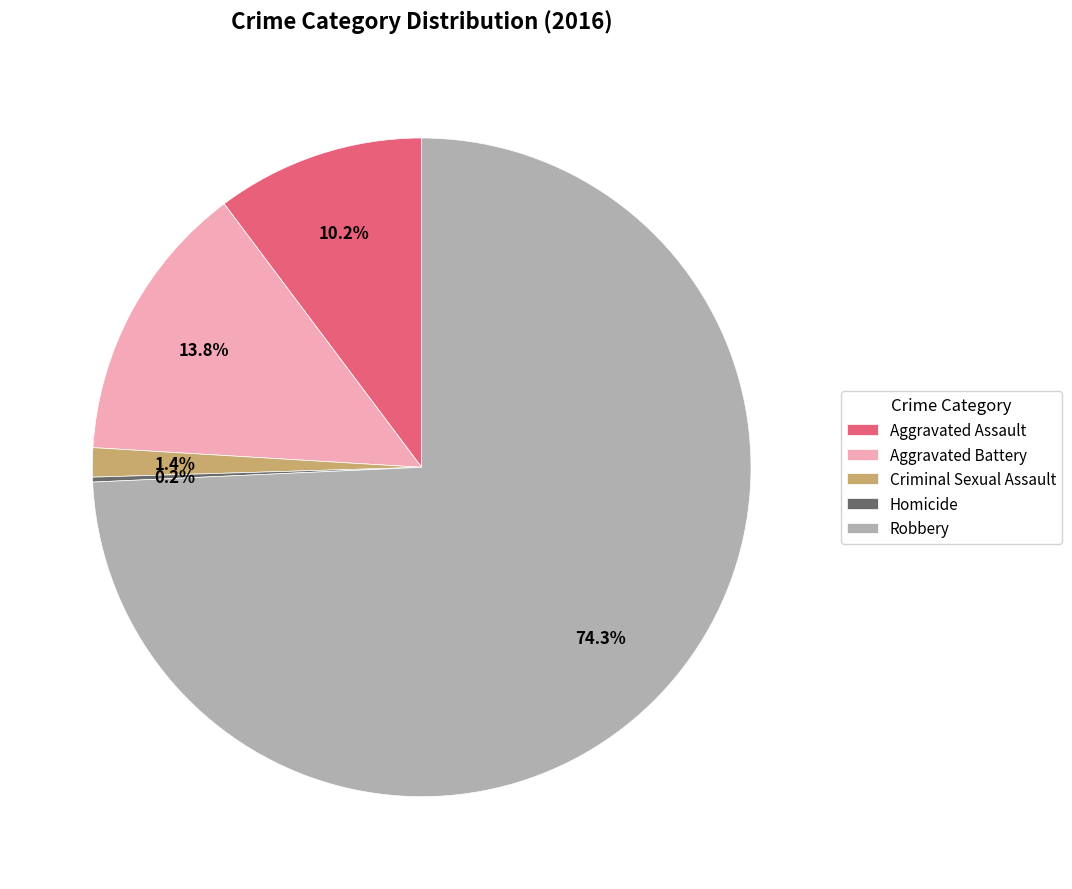

Which slice is the largest?

Robbery